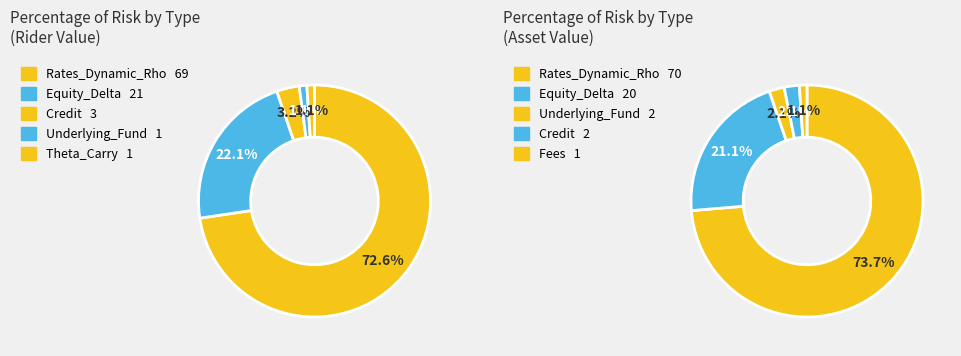

To the nearest percent, what percentage of the pie is Rates_Dynamic_Rho?

73%